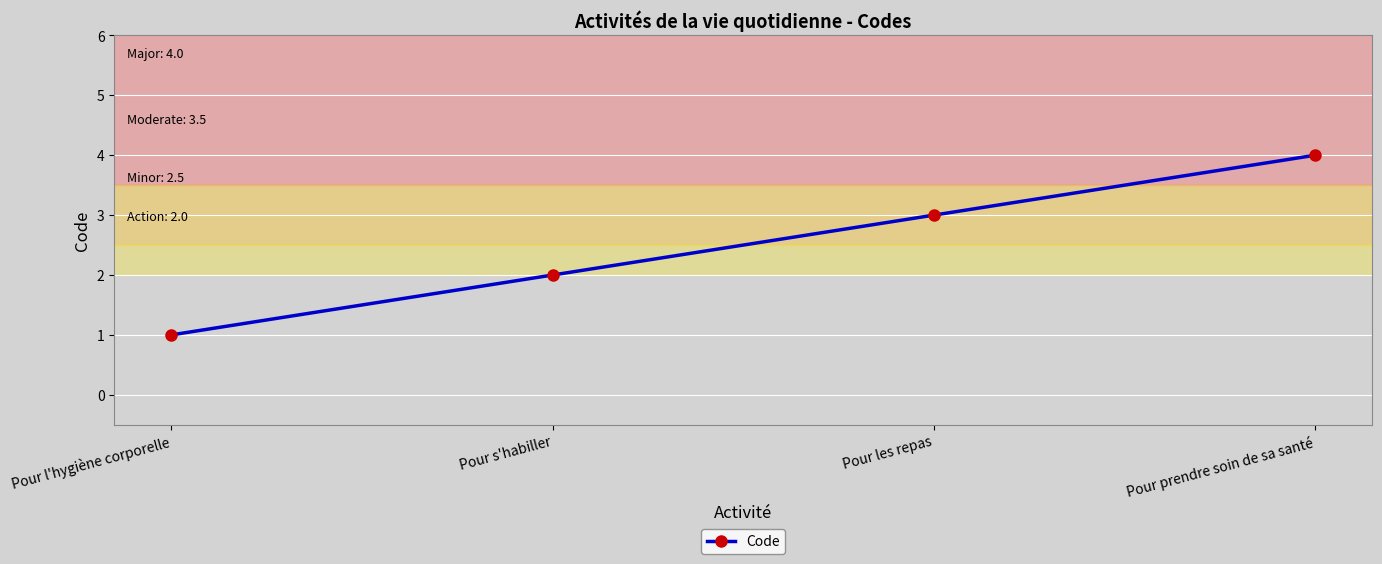

What is the sum of the values at Pour l'hygiène corporelle and Pour les repas?

4